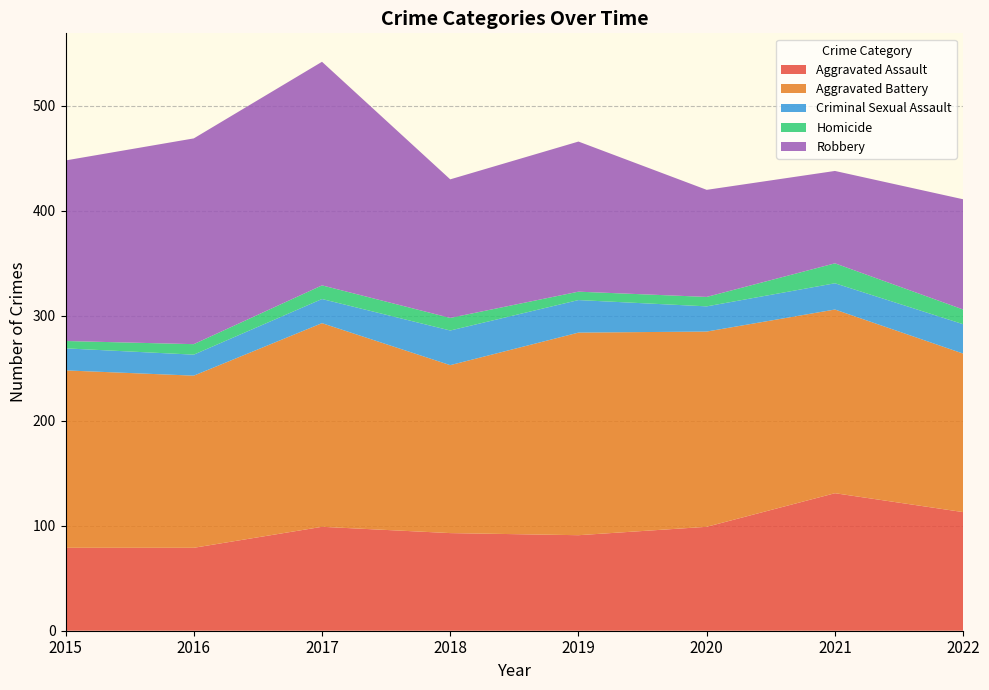

Reading left to right, extract all data points from this chart.

Aggravated Assault: 2015=79	2016=79	2017=99	2018=93	2019=91	2020=99	2021=131	2022=113
Aggravated Battery: 2015=169	2016=164	2017=194	2018=160	2019=193	2020=186	2021=175	2022=151
Criminal Sexual Assault: 2015=21	2016=20	2017=23	2018=33	2019=31	2020=24	2021=25	2022=28
Homicide: 2015=7	2016=10	2017=13	2018=12	2019=8	2020=9	2021=19	2022=14
Robbery: 2015=172	2016=196	2017=213	2018=132	2019=143	2020=102	2021=88	2022=105